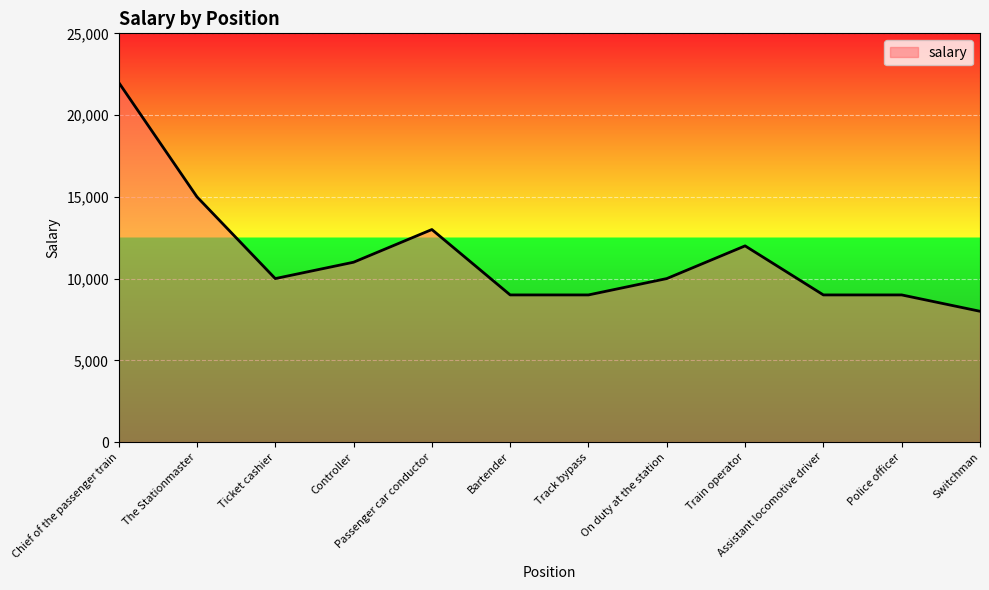

What position from the right is The Stationmaster?

11